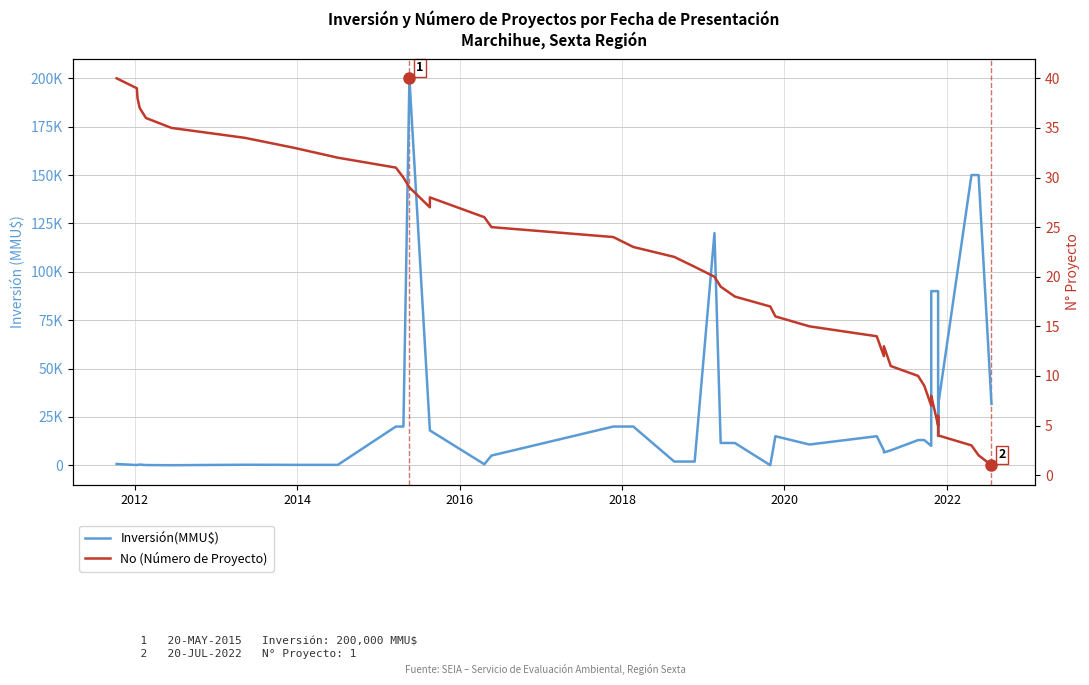

How many data points in Inversión(MMU$) are less than 11500?

19